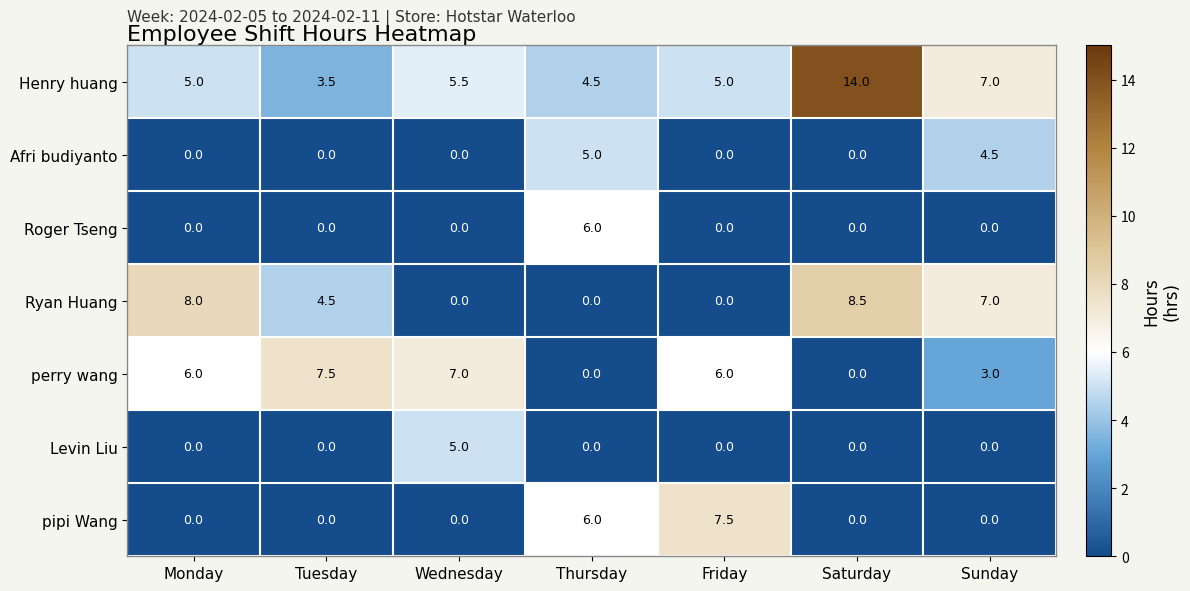

The Henry huang series shows 5.0 at Monday. True or false?

True